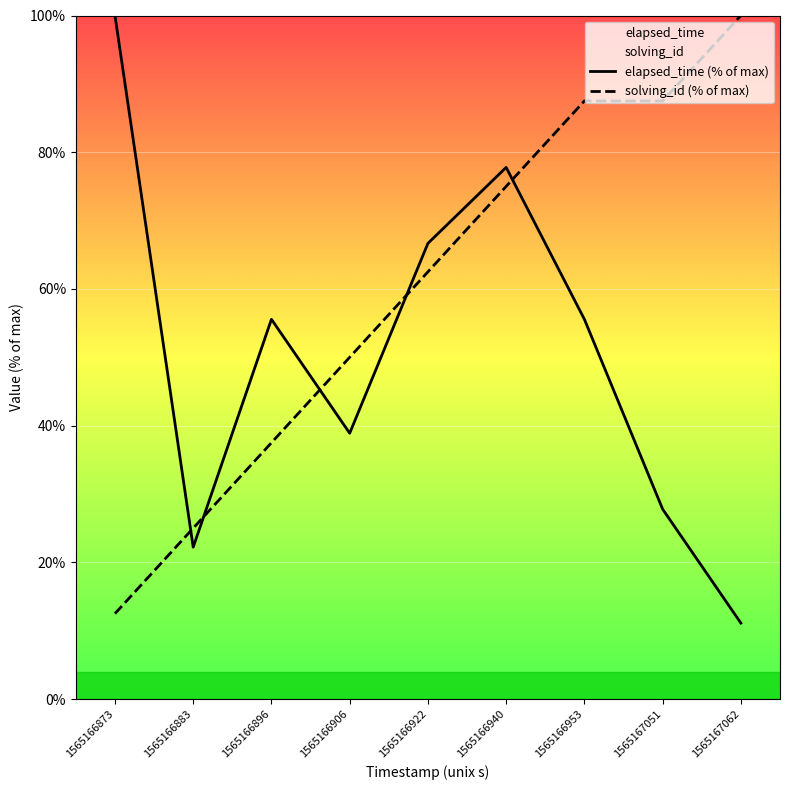

True or false: elapsed_time (% of max) has a value of 77.8 at 1565166940.

True